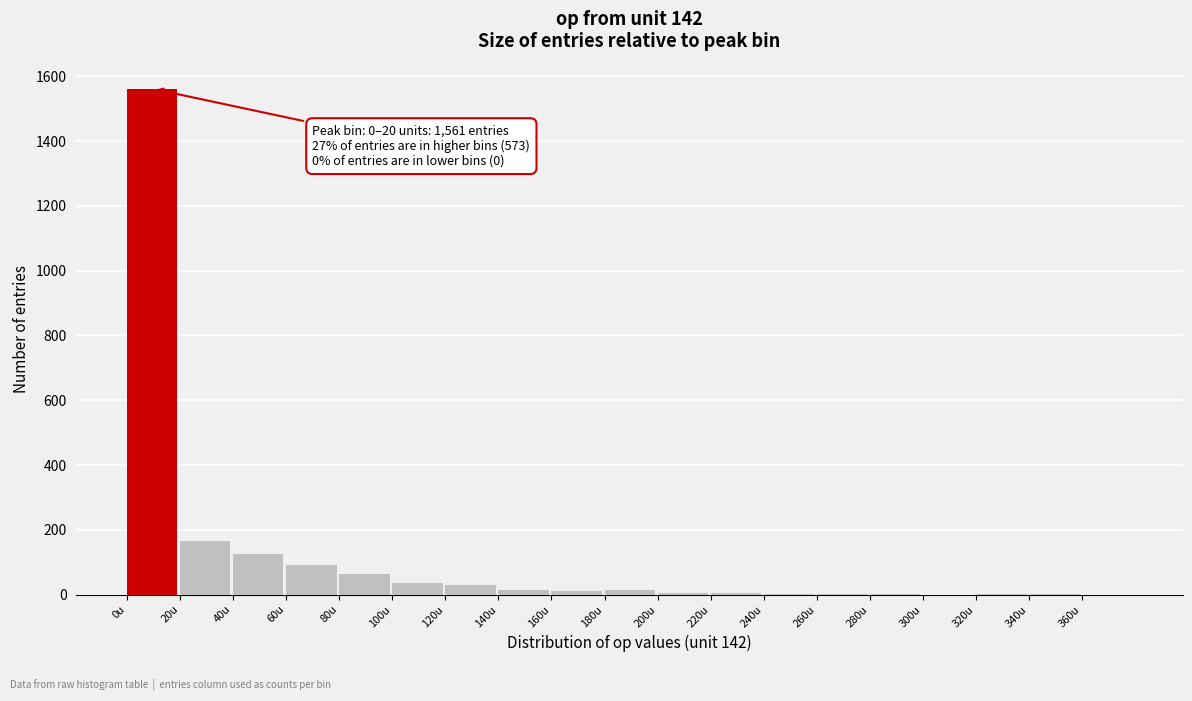

Where is the data nearest to the value 780?

20u